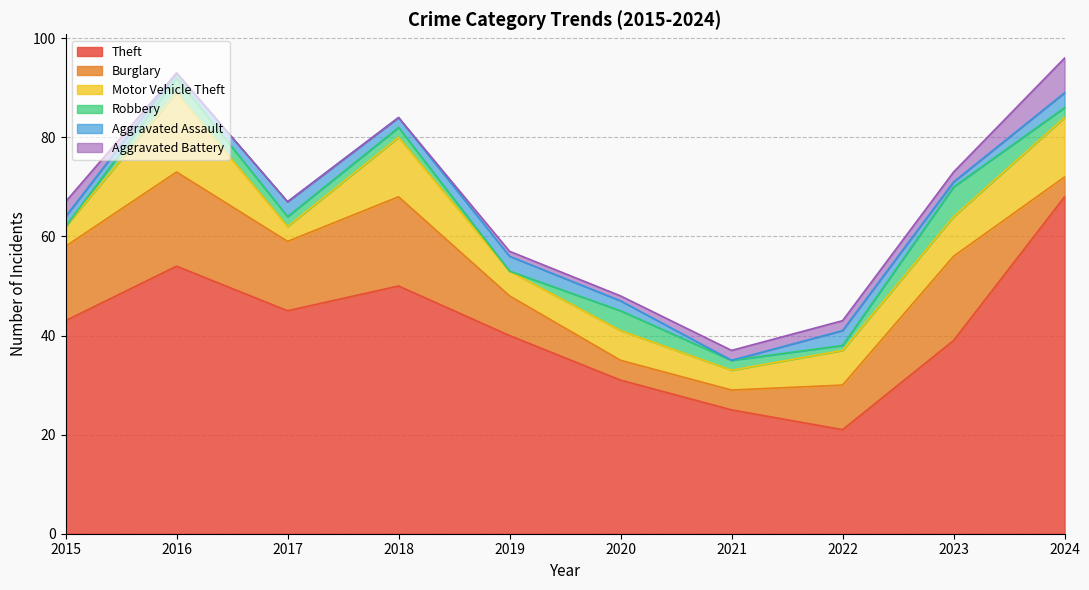

What are all the series names shown in the legend?

Theft, Burglary, Motor Vehicle Theft, Robbery, Aggravated Assault, Aggravated Battery